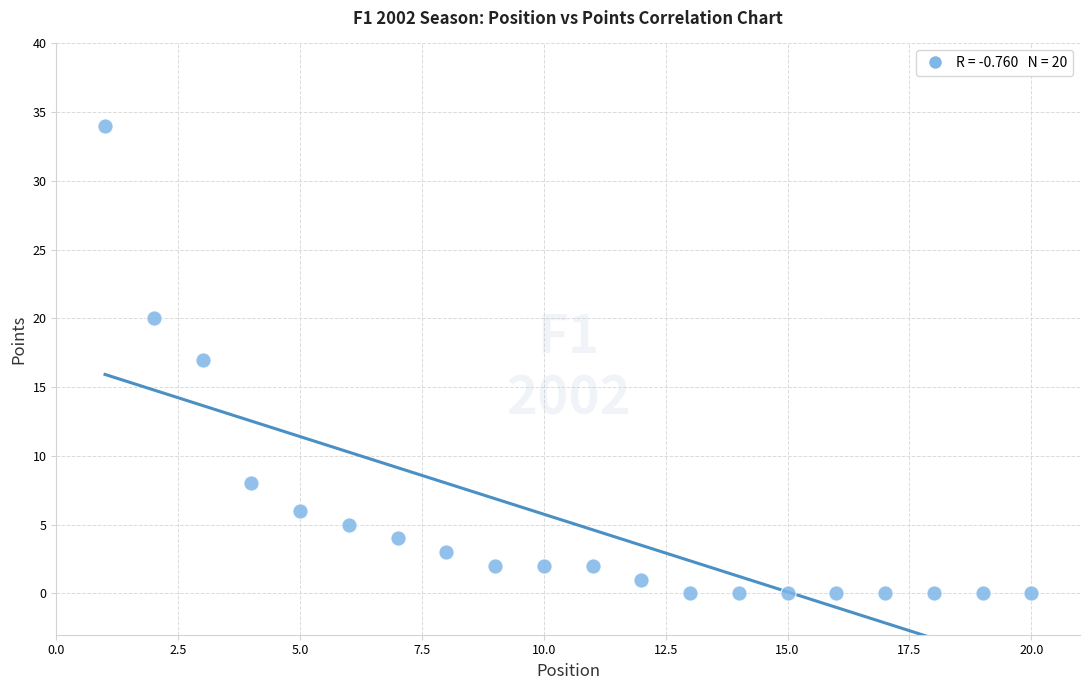

What is the range of Y values (max minus min)?

34